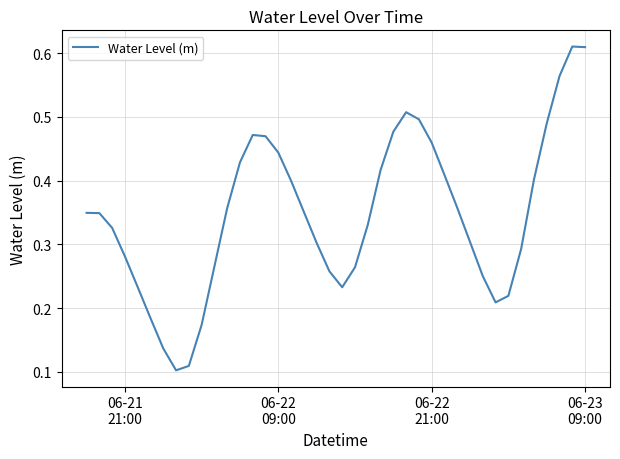

Is this an area chart (filled region under the line)?

No